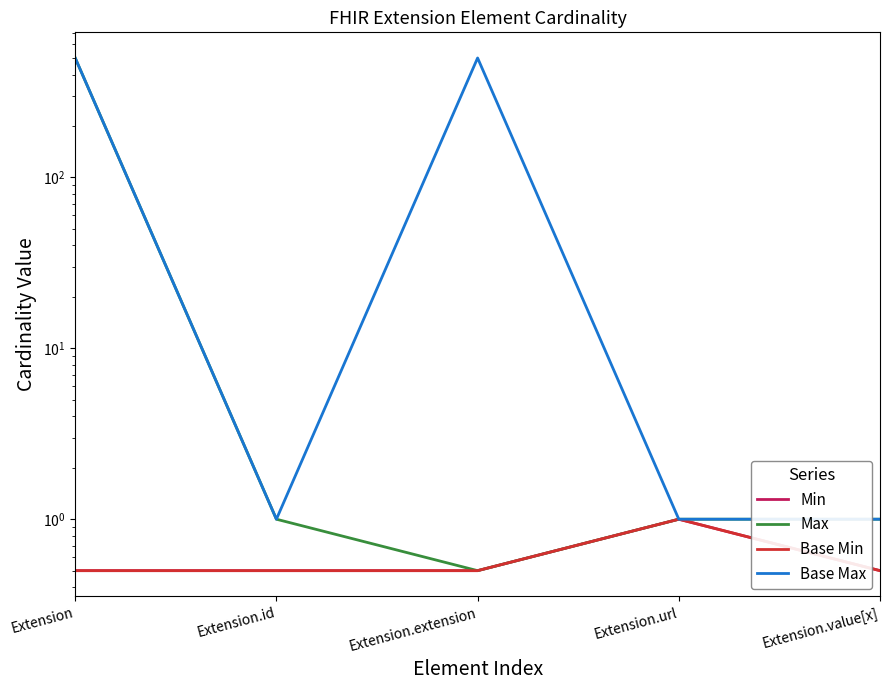

The value of Max at Extension is 317.0. True or false?

False